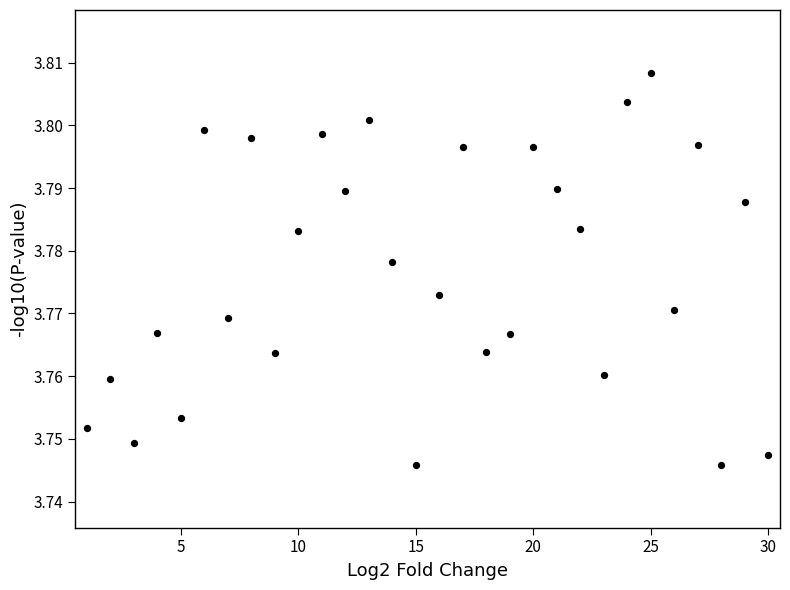

What is the range of X values (max minus min)?

29.0